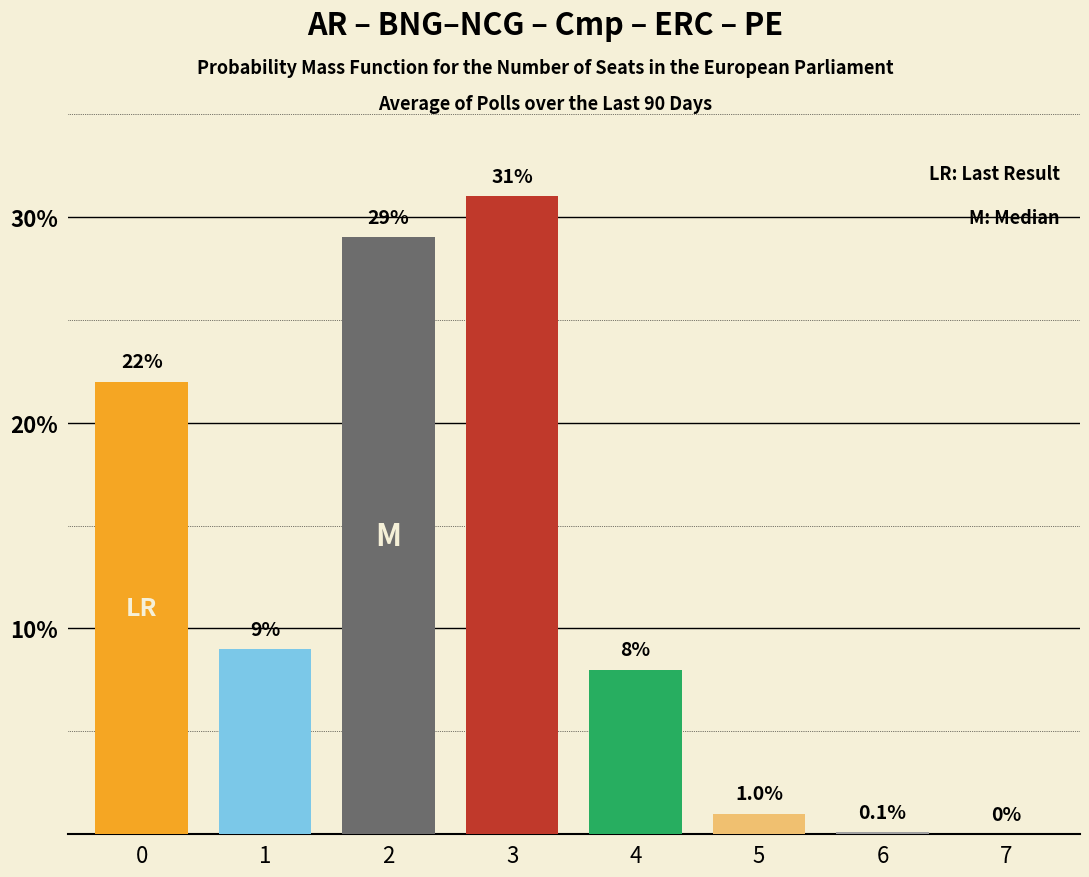

Between 7 and 1, which is larger?

1